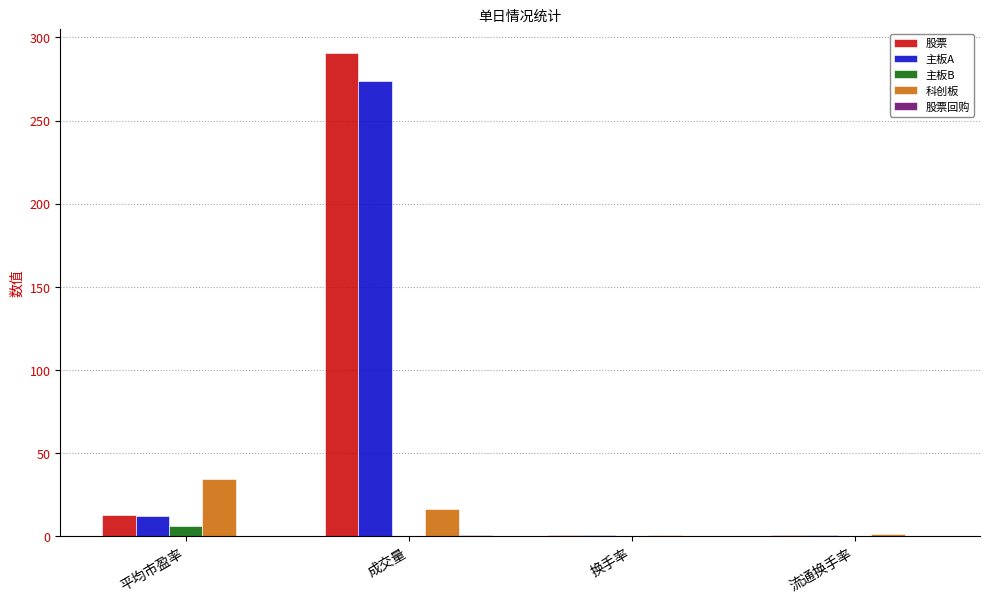

How many series are shown in this chart?

5